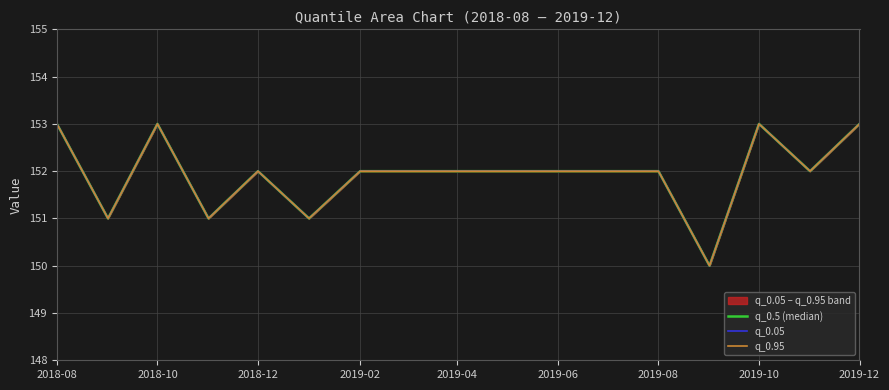

Which series has the widest spread of values?

q_0.5 (median)